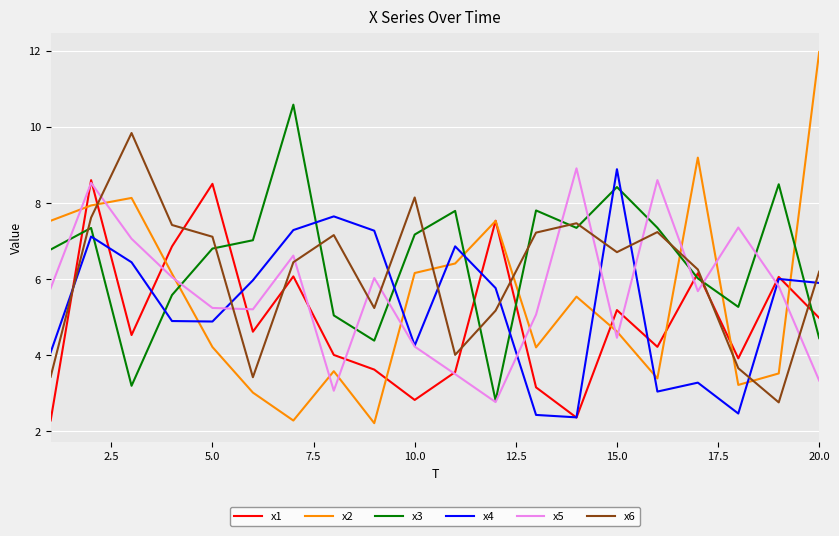

Does the chart have visible grid lines?

Yes